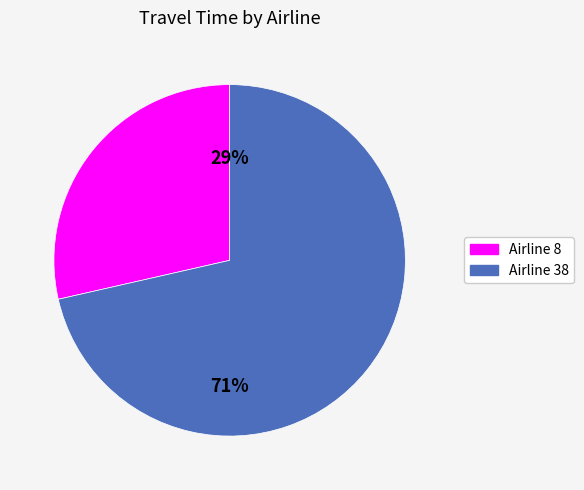

Does any single category account for the majority?

Yes